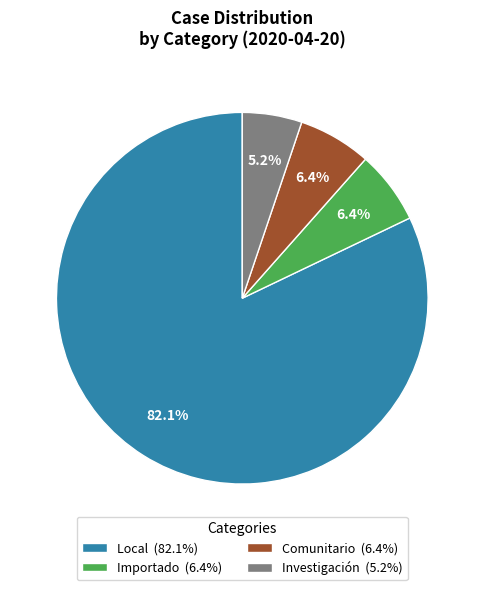

To the nearest percent, what is the combined percentage of Local and Investigación?

87%